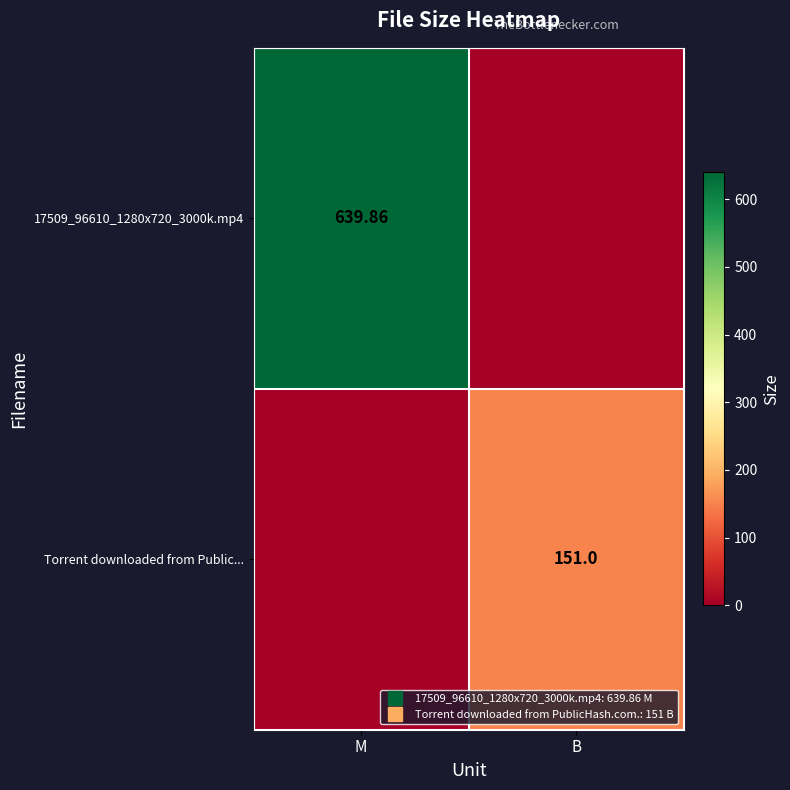

What is the difference between the Torrent downloaded from Public... values at B and M?

151.0